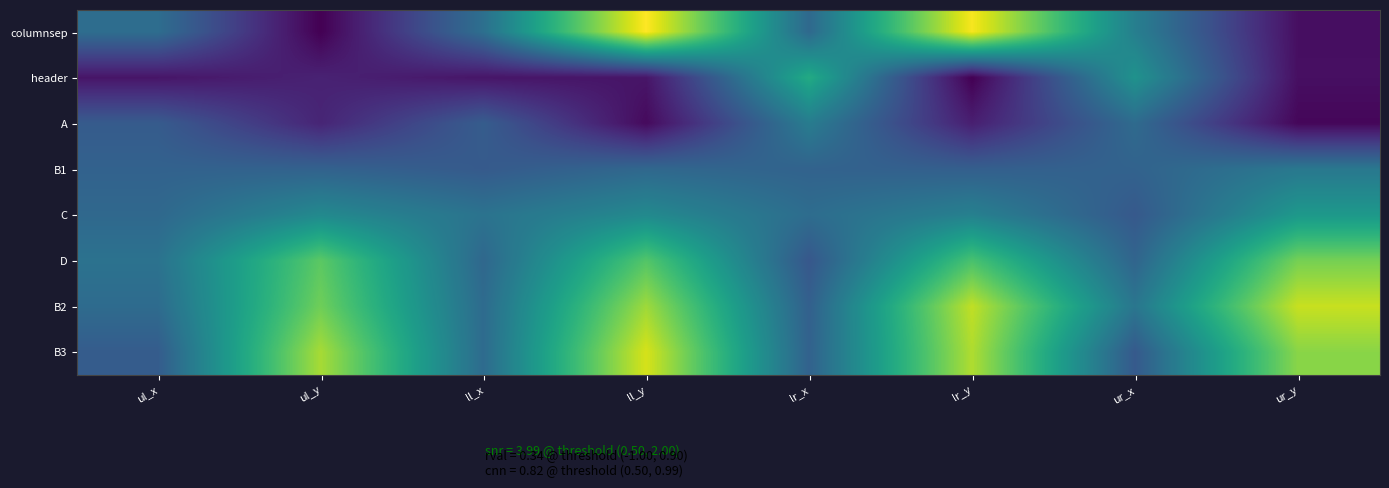

Which label corresponds to the largest value in the chart?

ll_y